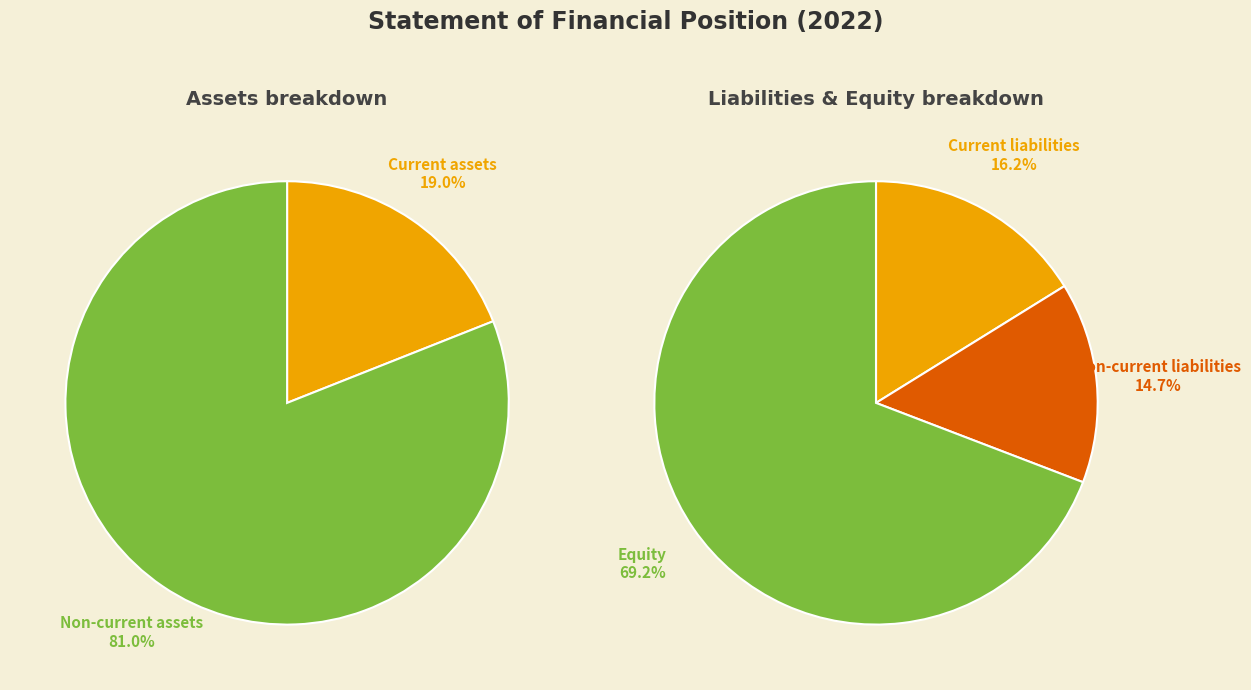

What is the smallest slice in the pie chart?

Non-current liabilities